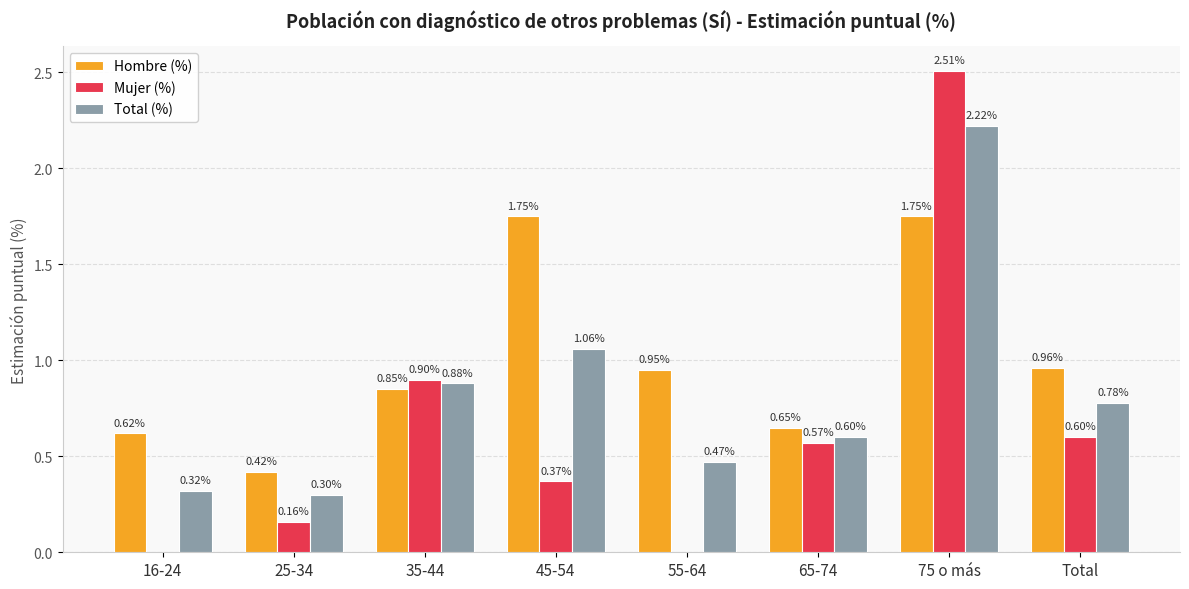

Between 45-54 and 55-64, which series saw the biggest shift?

Hombre (%)